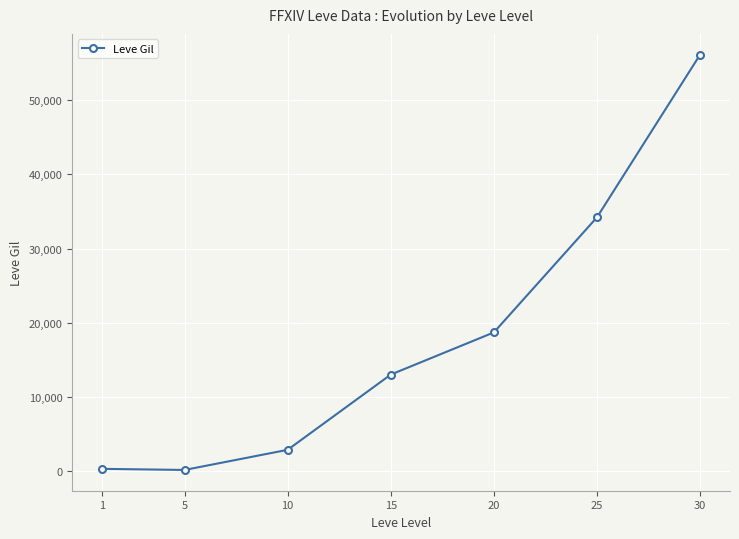

What is the difference between the second highest and second lowest values?

33861.8